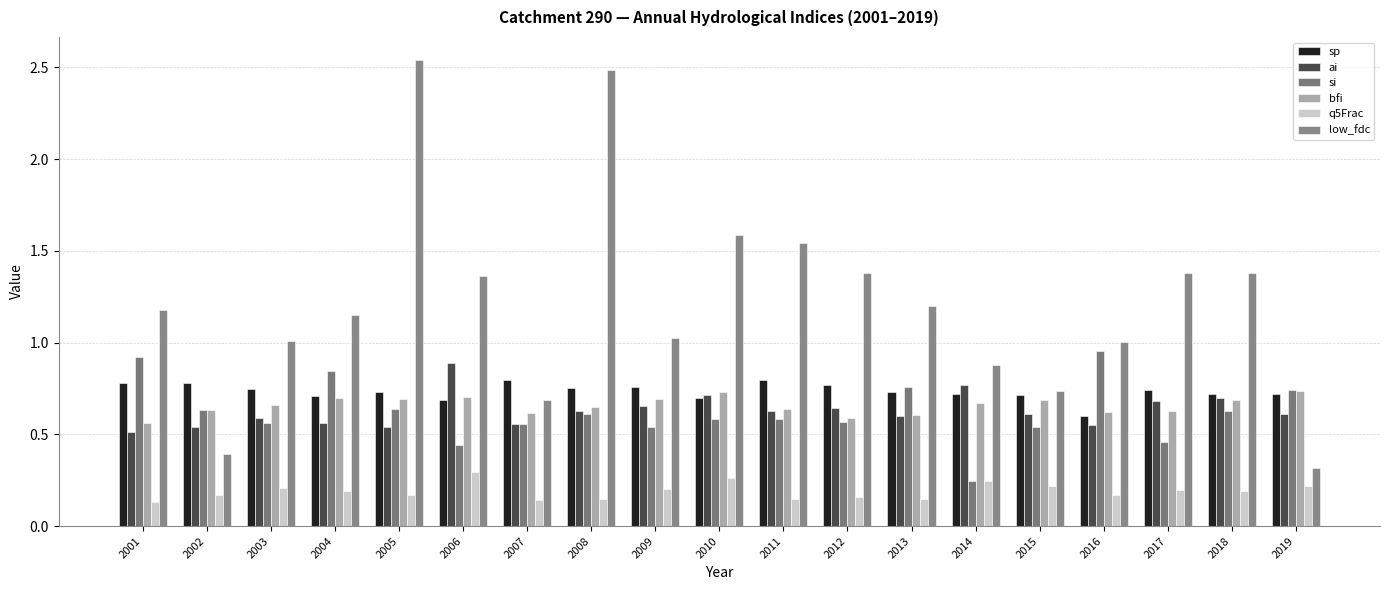

How many categories are shown in the chart?

19